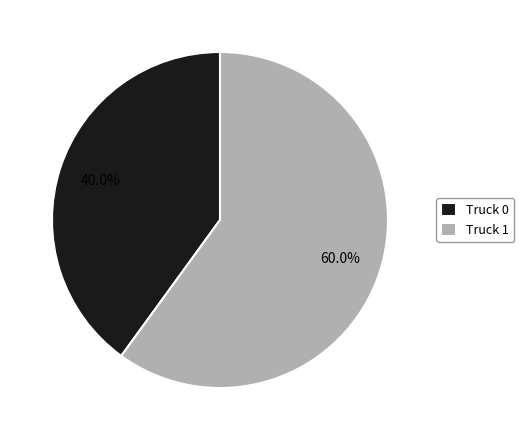

Which category has the biggest portion of the pie?

Truck 1